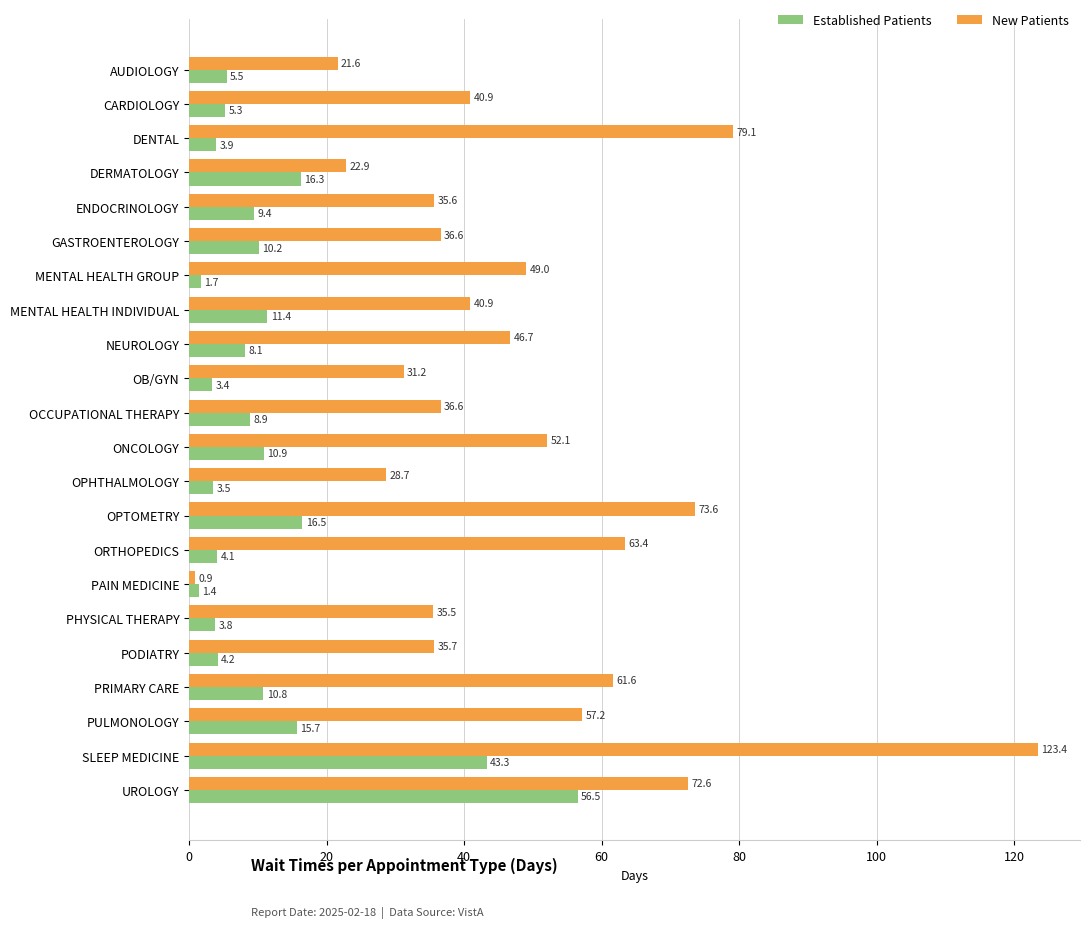

The value of New Patients at PODIATRY is 35.7. True or false?

True